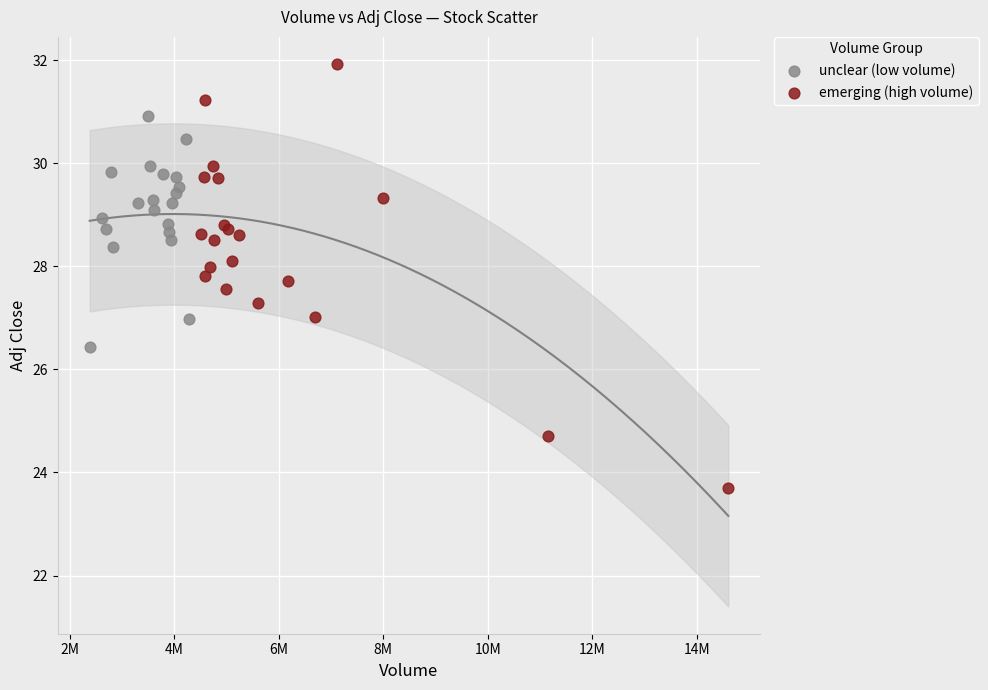

Which series has the largest Y range (max minus min)?

emerging (high volume)